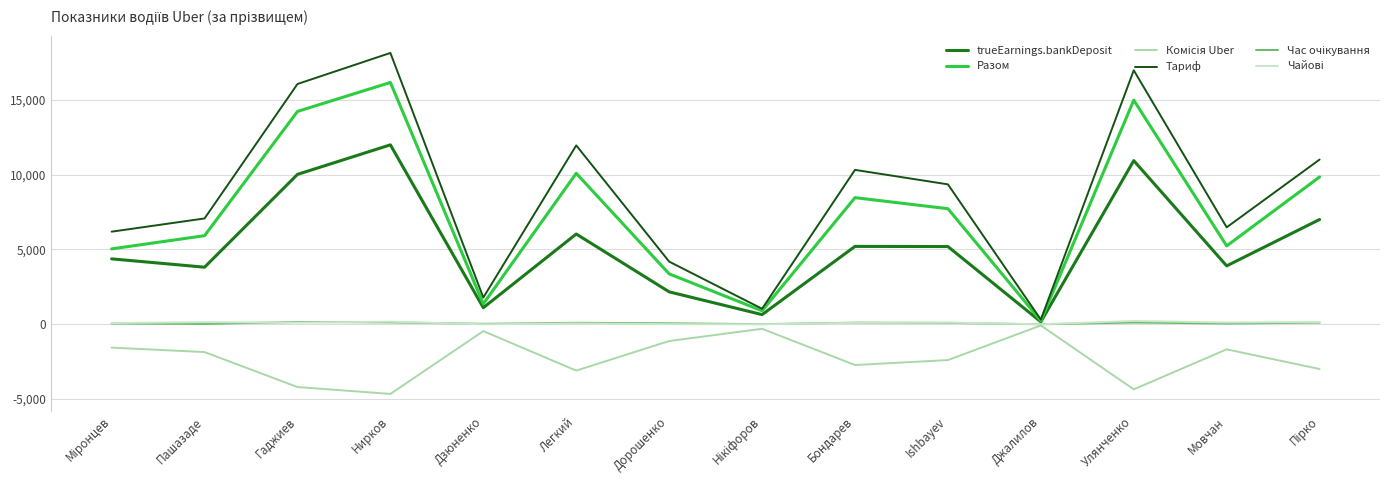

What is the minimum value shown in the chart?

-4653.5